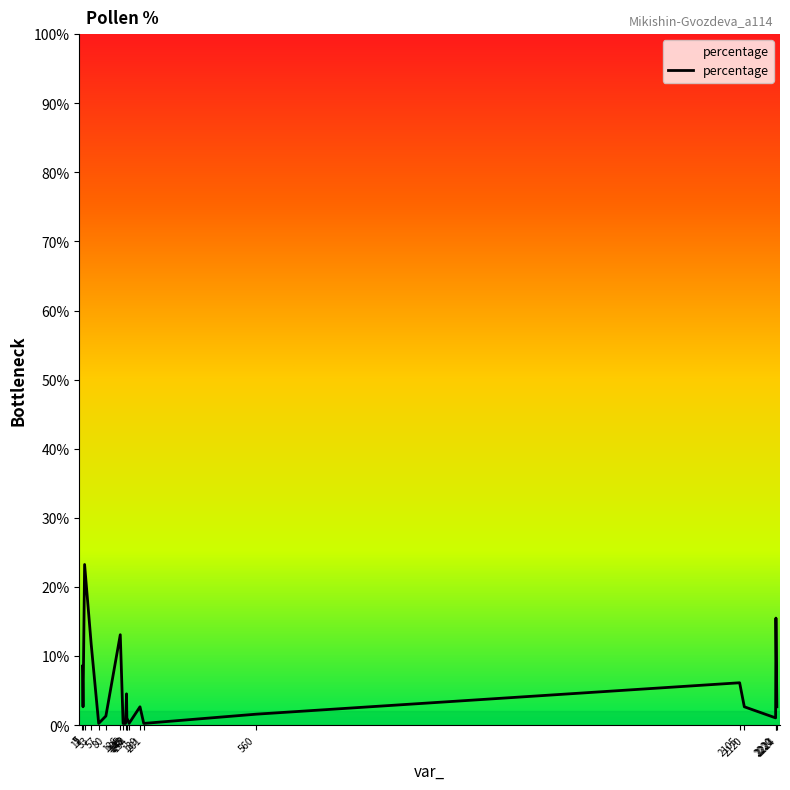

What is the maximum value shown in the chart?

23.3